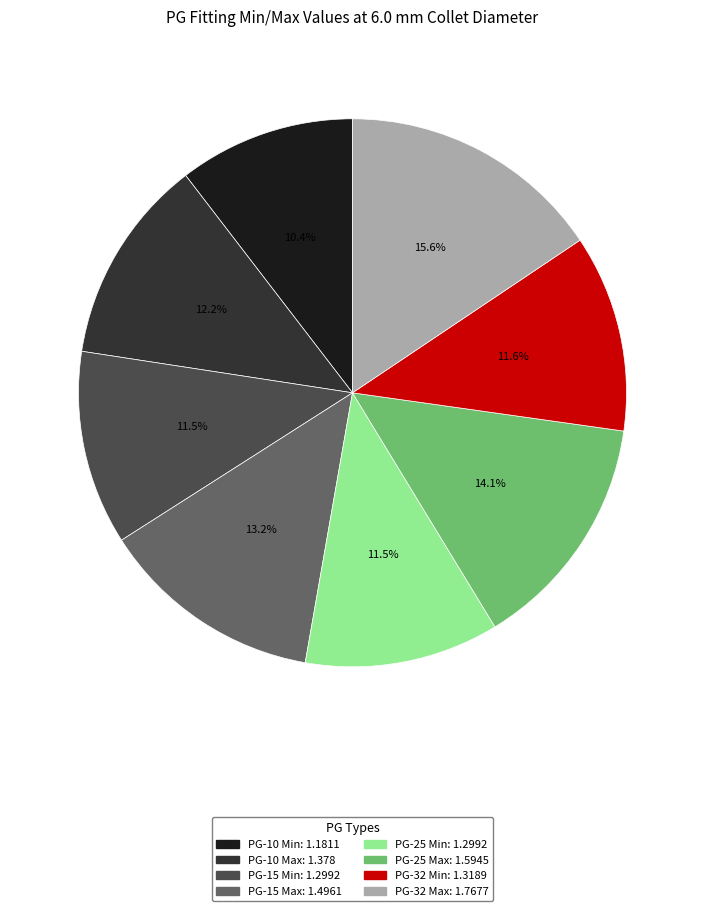

To the nearest percent, what is the difference between the PG-25 Max and PG-15 Min slice percentages?

3%